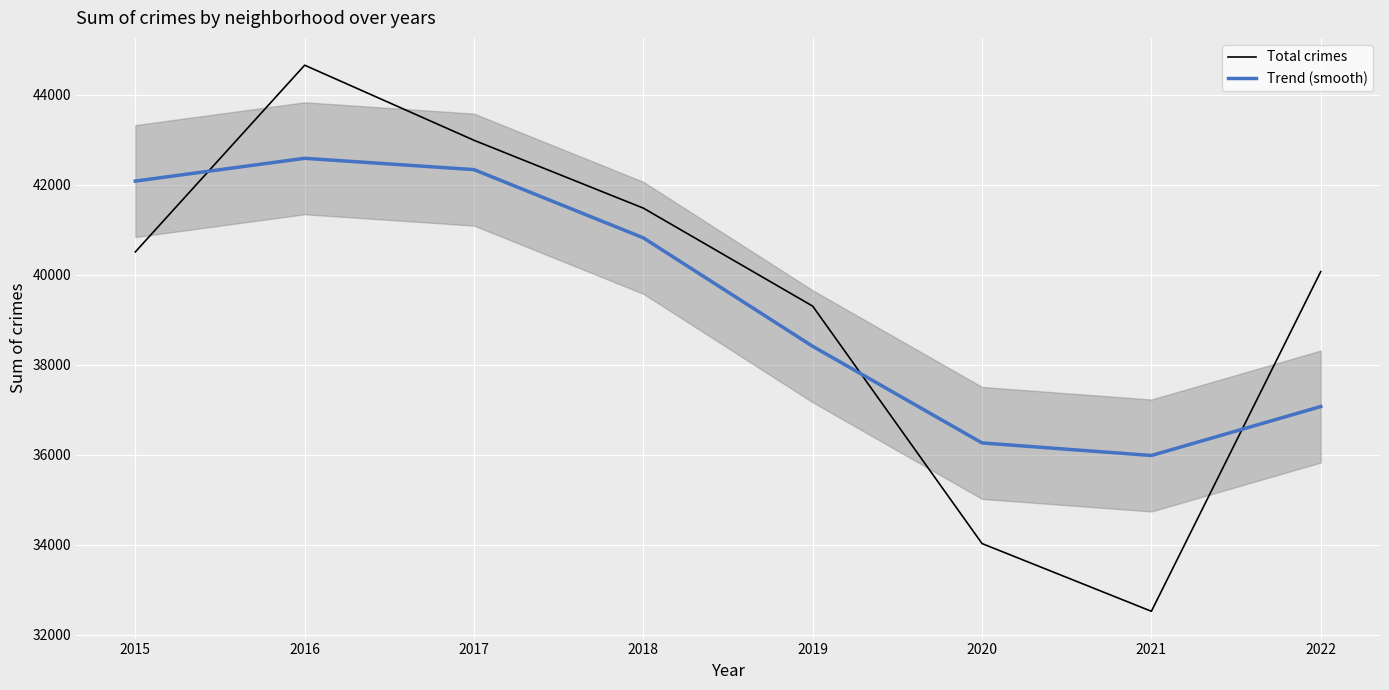

At which label is Total crimes closest to 38587?

2019